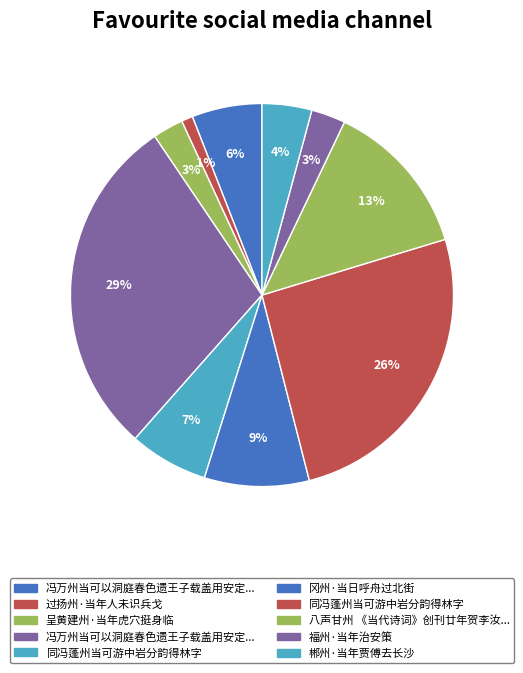

How many segments does this pie chart have?

10